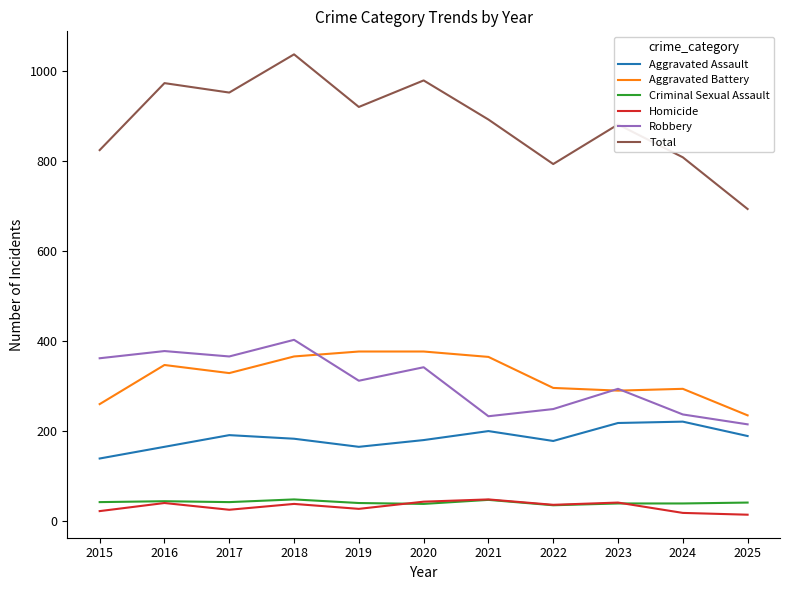

What is the approximate value of Aggravated Battery at 2020, to the nearest 50?

400